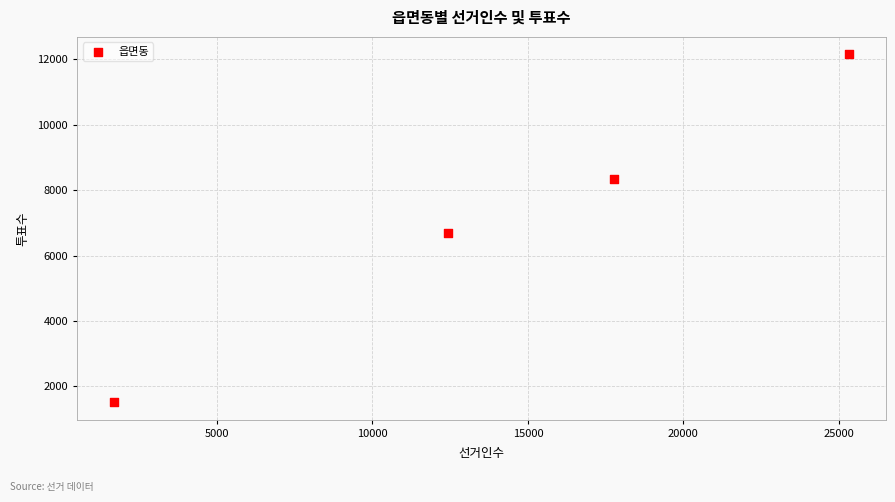

What Y value in the scatter plot is closest to 6836?

6690